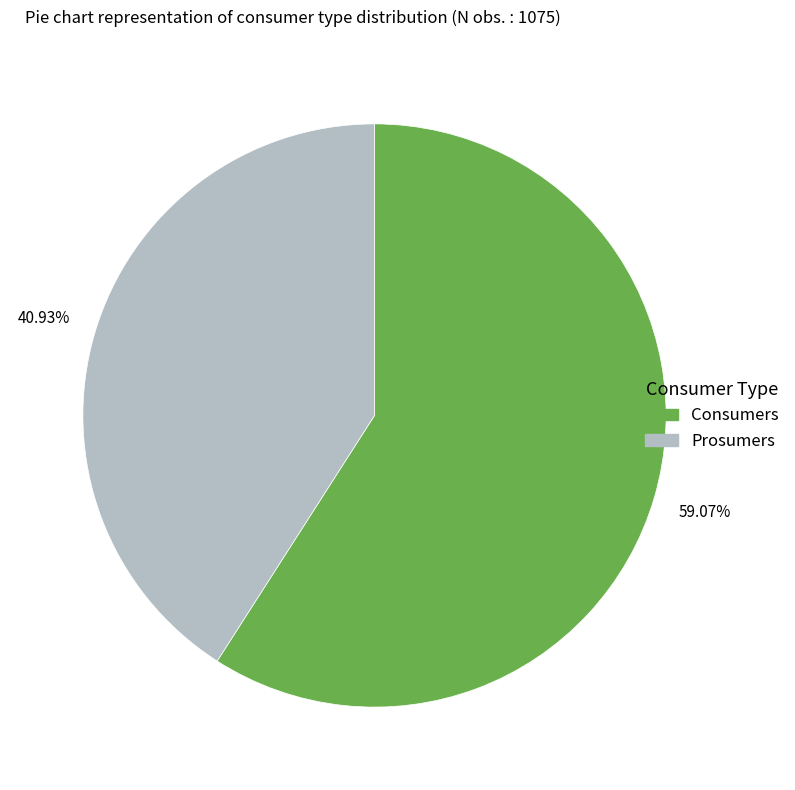

To the nearest percent, what portion does Prosumers represent?

41%